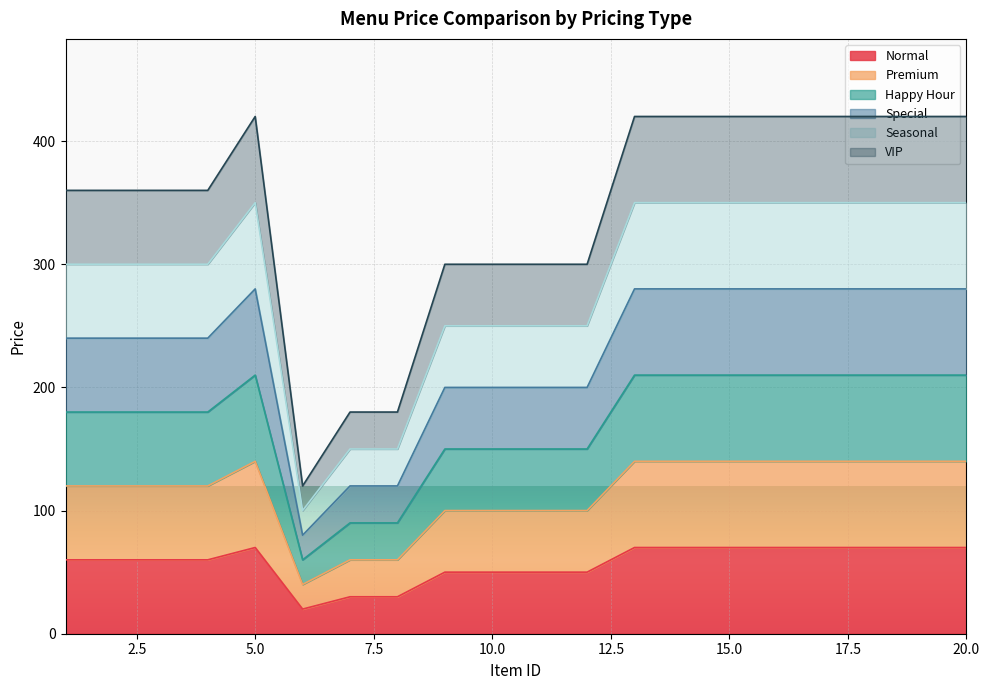

Between 7 and 3, which is larger?

3